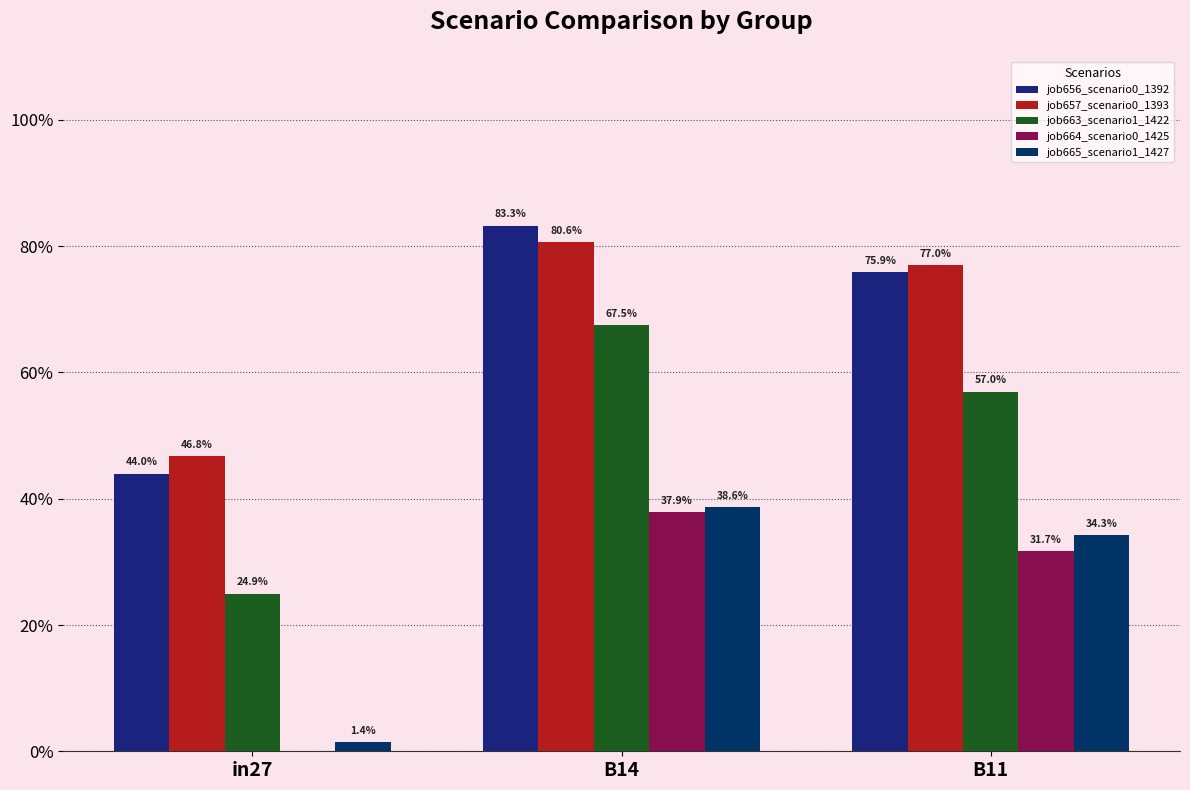

Is the value of job664_scenario0_1425 at B11 greater than the value of job663_scenario1_1422 at B11?

No